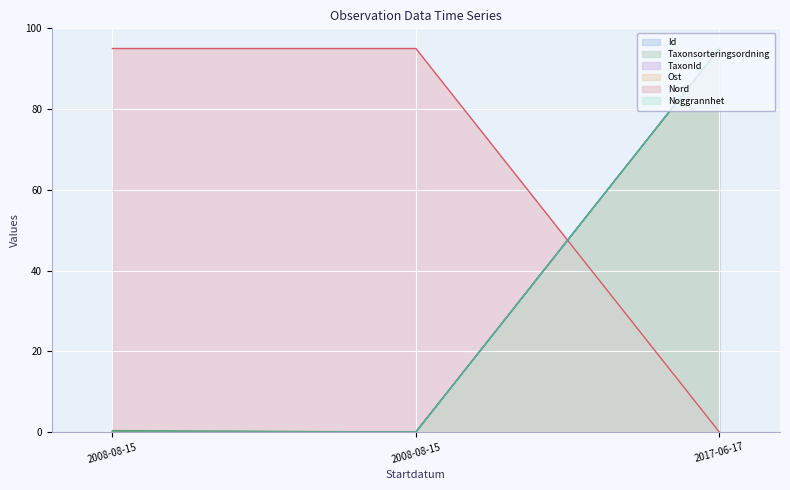

Does the chart display data point markers on the line(s)?

No